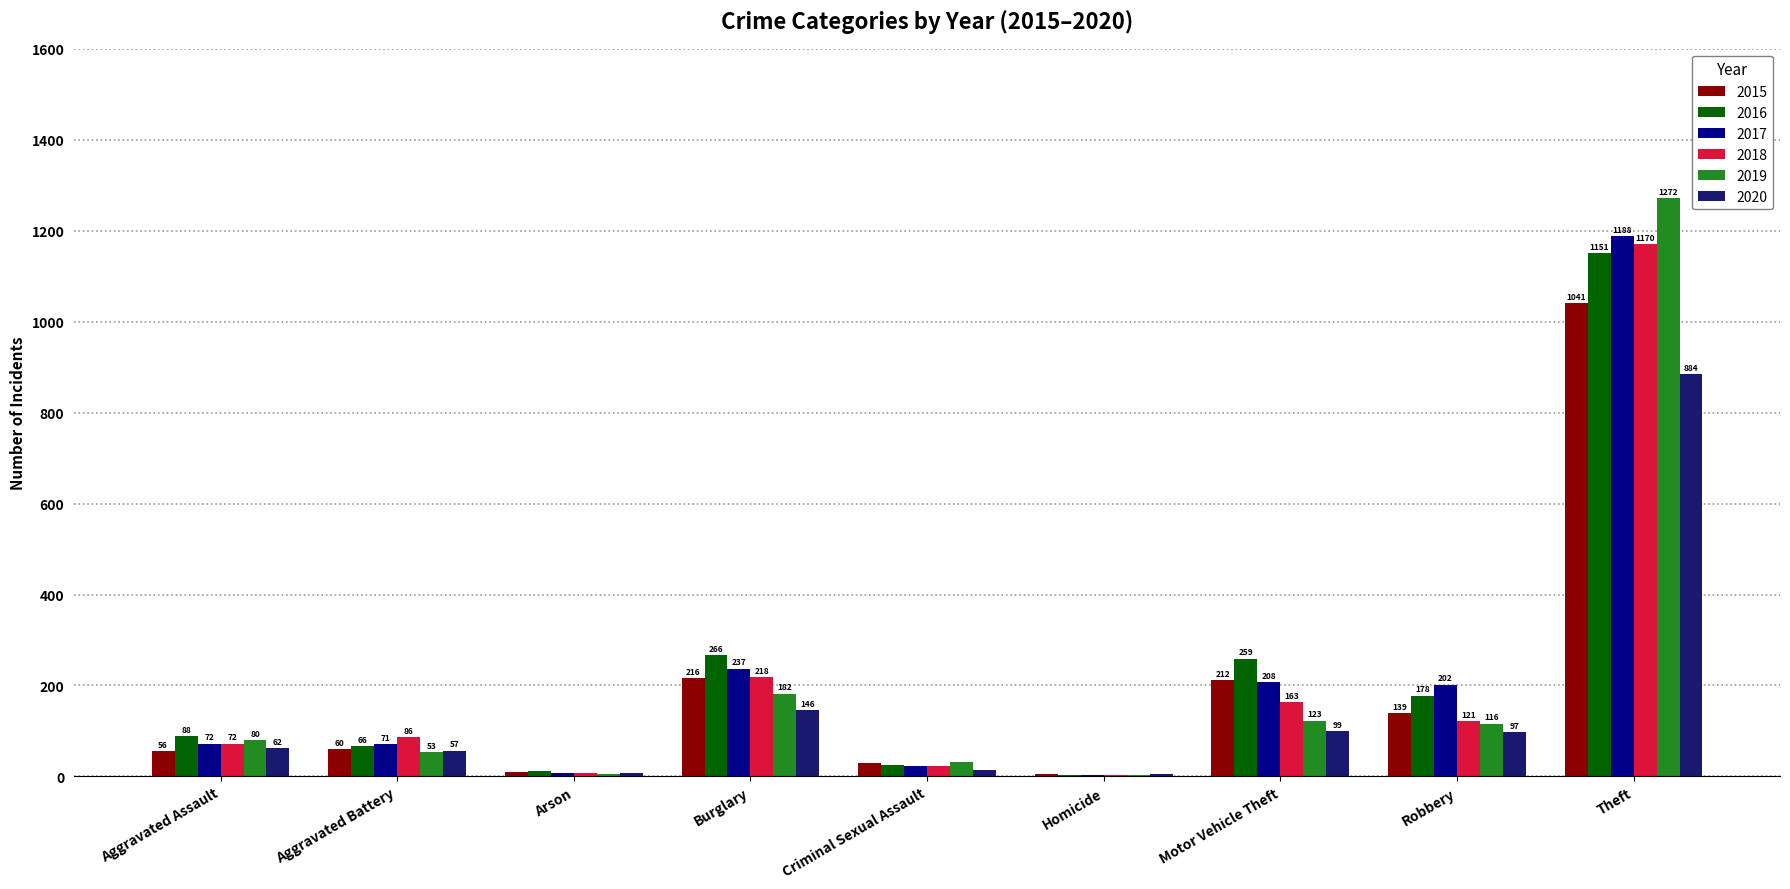

Are the bars grouped side by side (vs. stacked)?

Yes